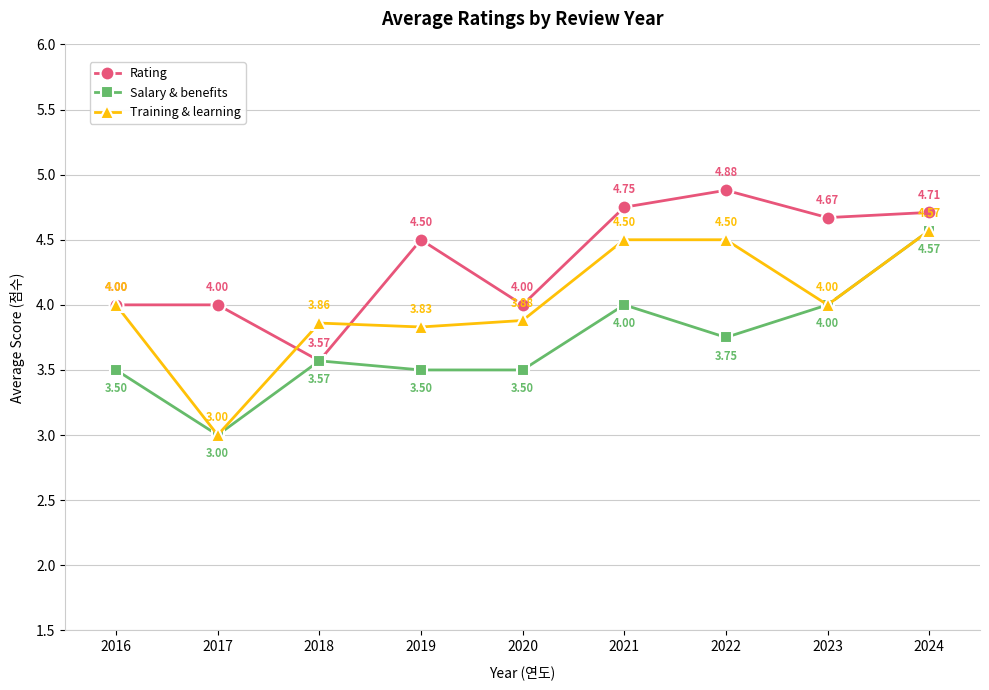

Between 2020 and 2024, which series saw the biggest shift?

Salary & benefits